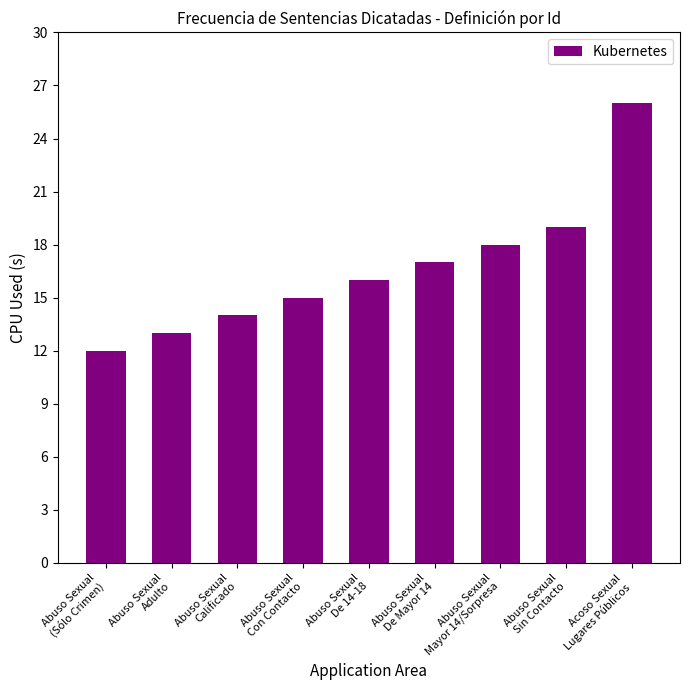

What is the average value?

17